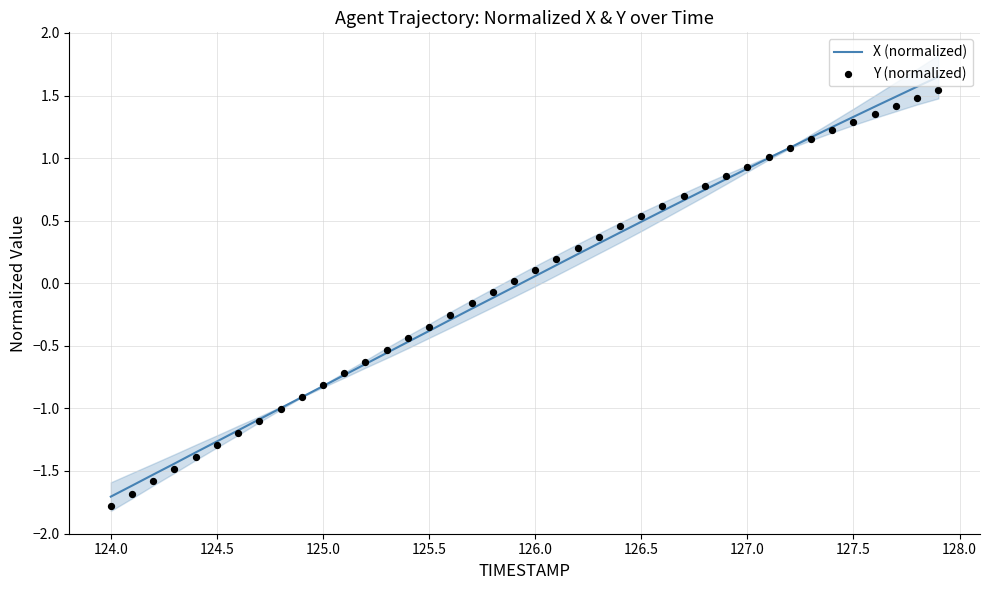

At how many categories does at least one series exceed 0?

21